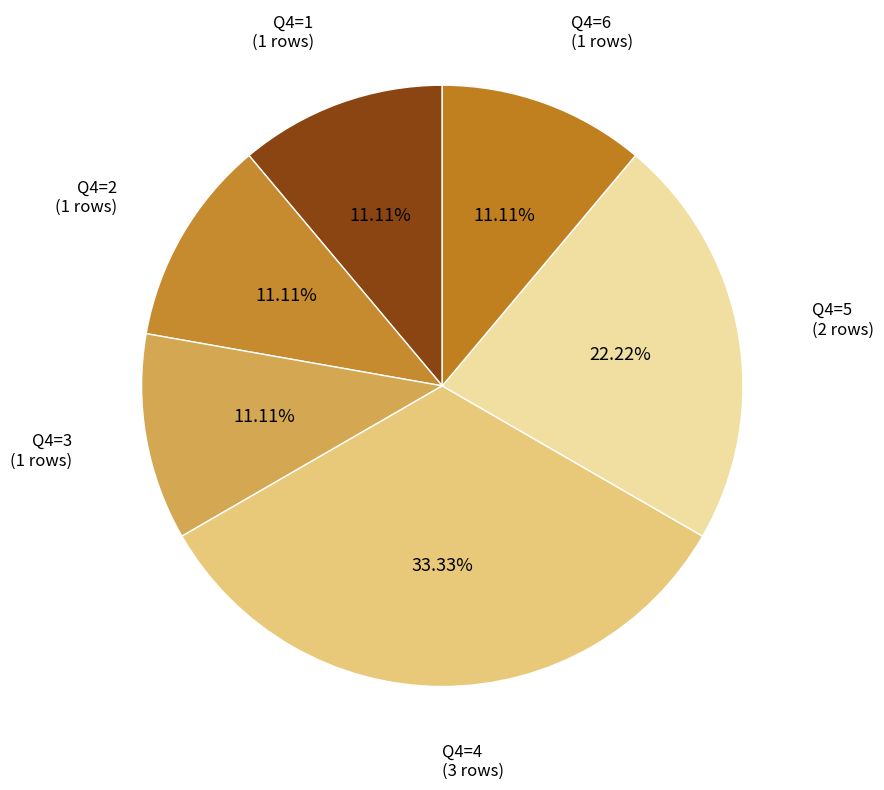

Is there a majority slice in this chart?

No